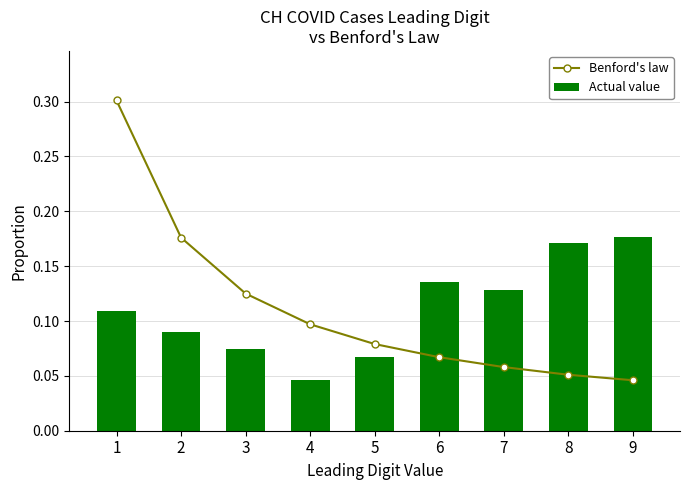

What are all the series names shown in the legend?

Benford's law, Actual value